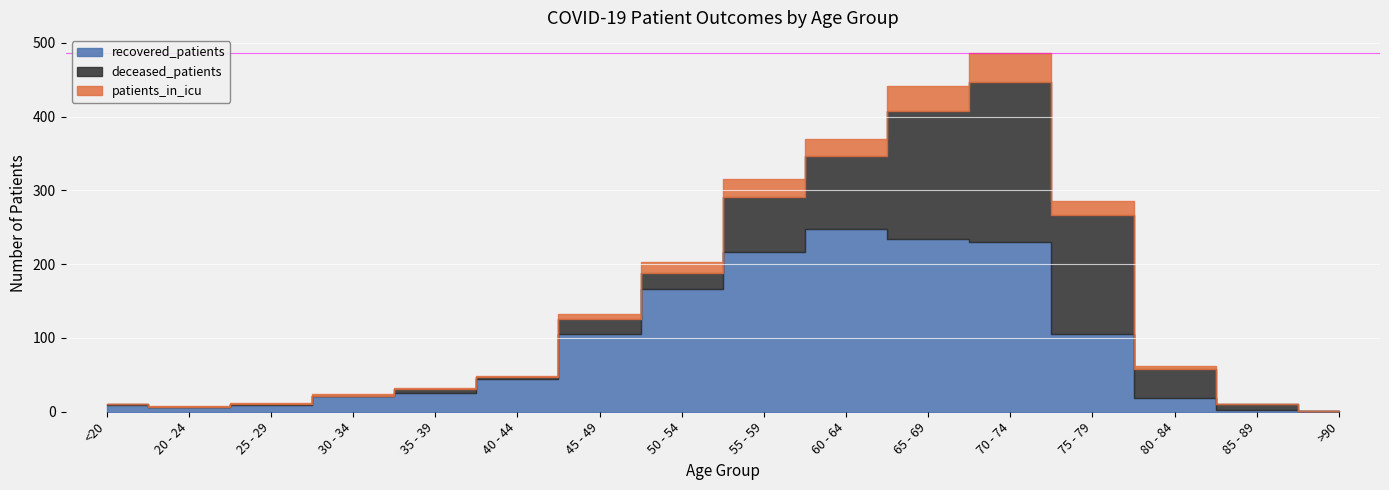

True or false: recovered_patients and patients_in_icu cross at least once.

False